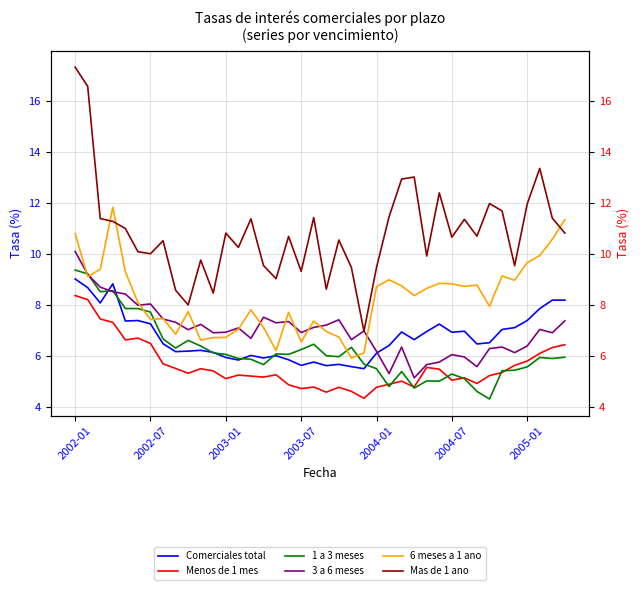

After their last crossing, which series has the higher values: 3 a 6 meses or Mas de 1 ano?

Mas de 1 ano